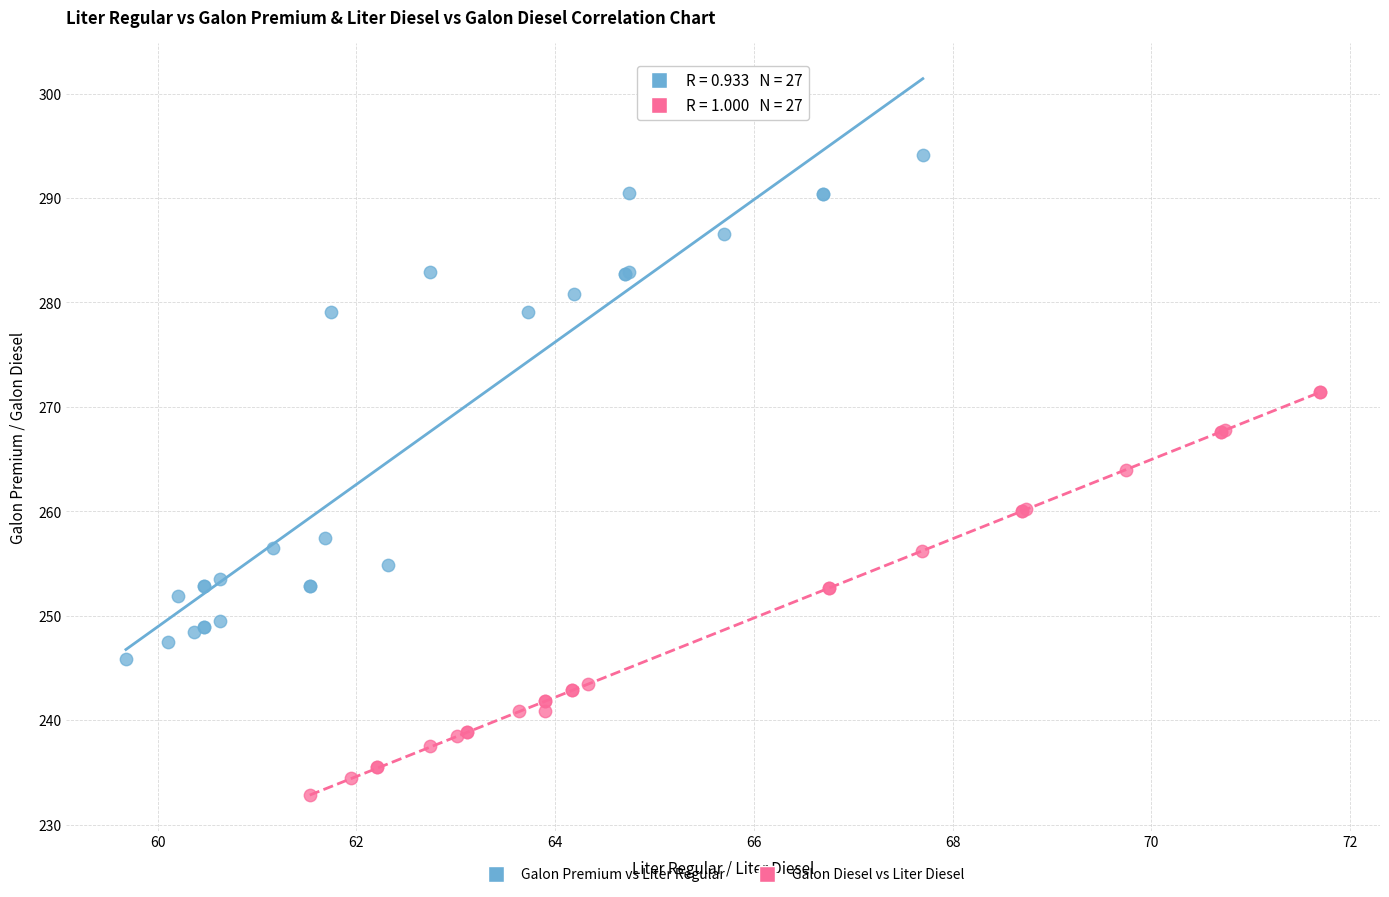

Which series contains the highest Y value?

Galon Premium vs Liter Regular